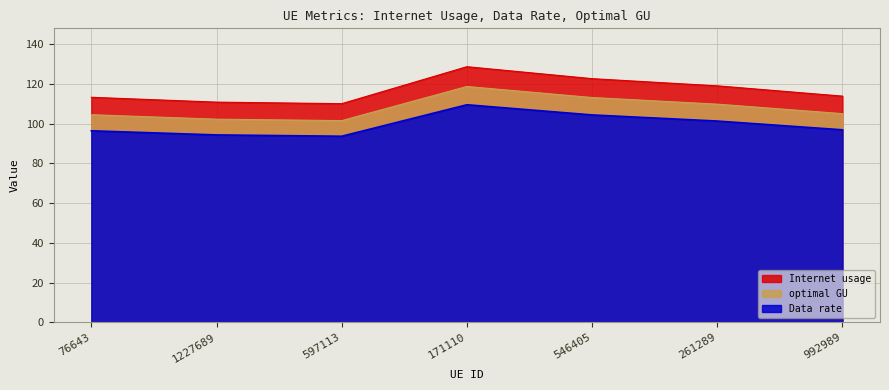

True or false: optimal GU and Internet usage intersect in this chart.

False